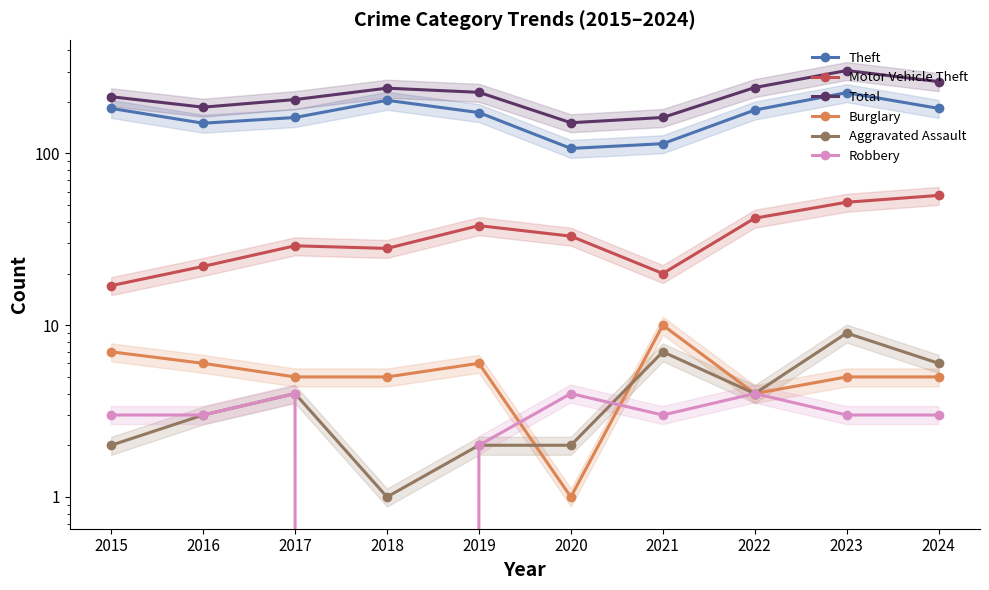

Which category has the lowest value in the Aggravated Assault series?

2018